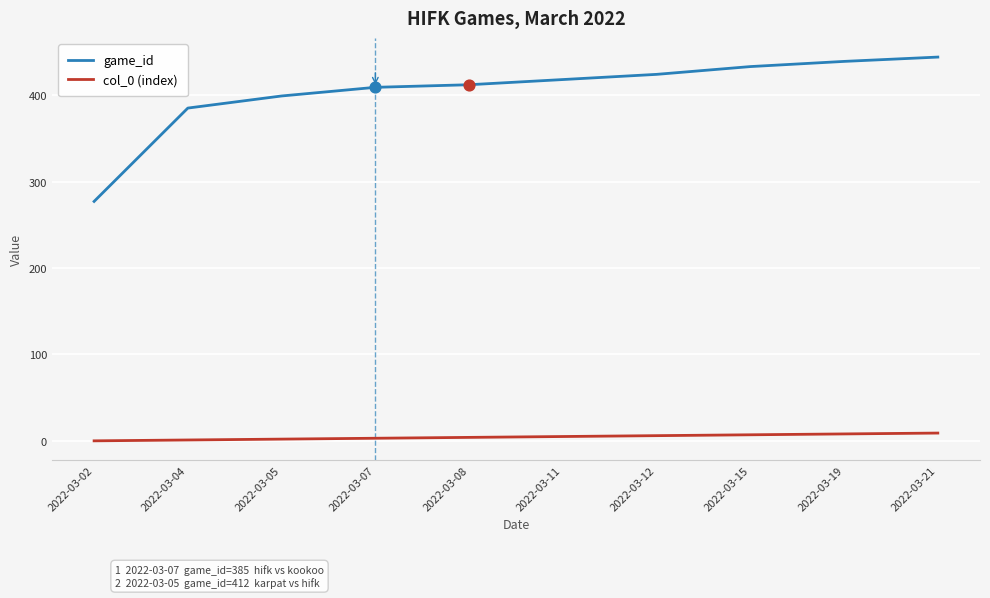

Which series has the largest range (max minus min)?

game_id